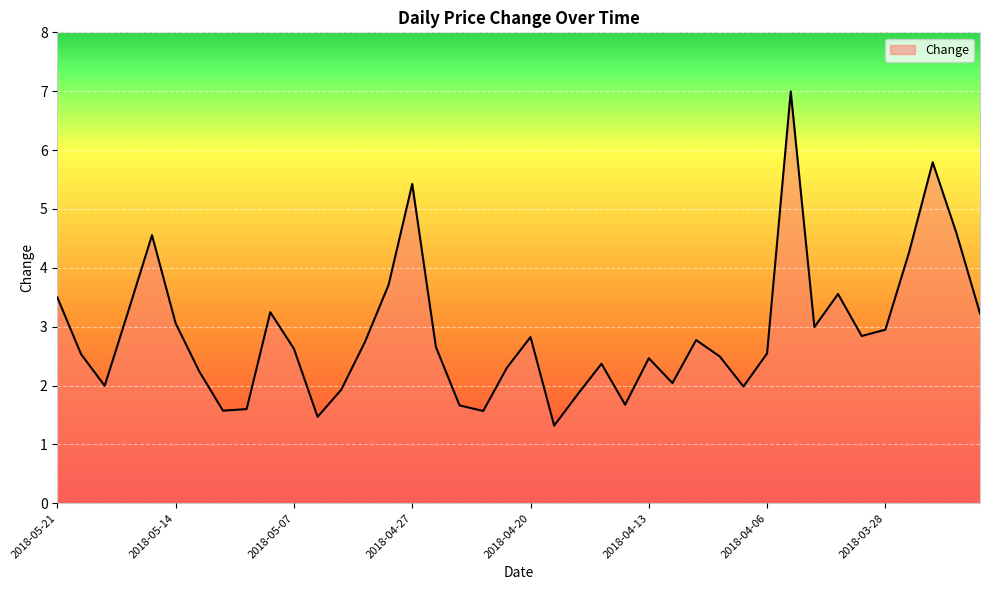

What is the greatest value displayed?

7.0